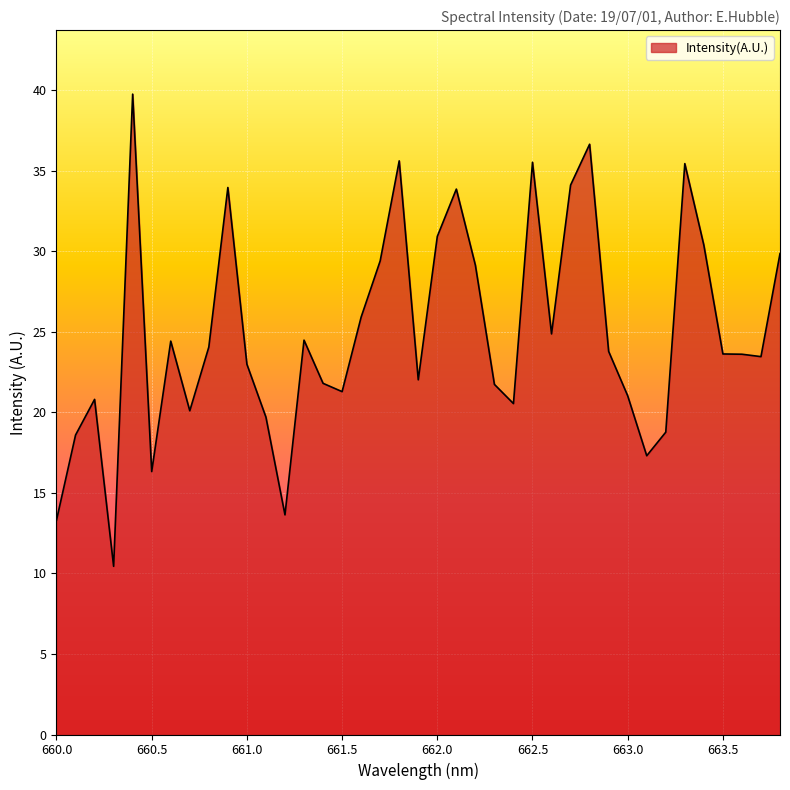

What is the minimum value shown in the chart?

10.4